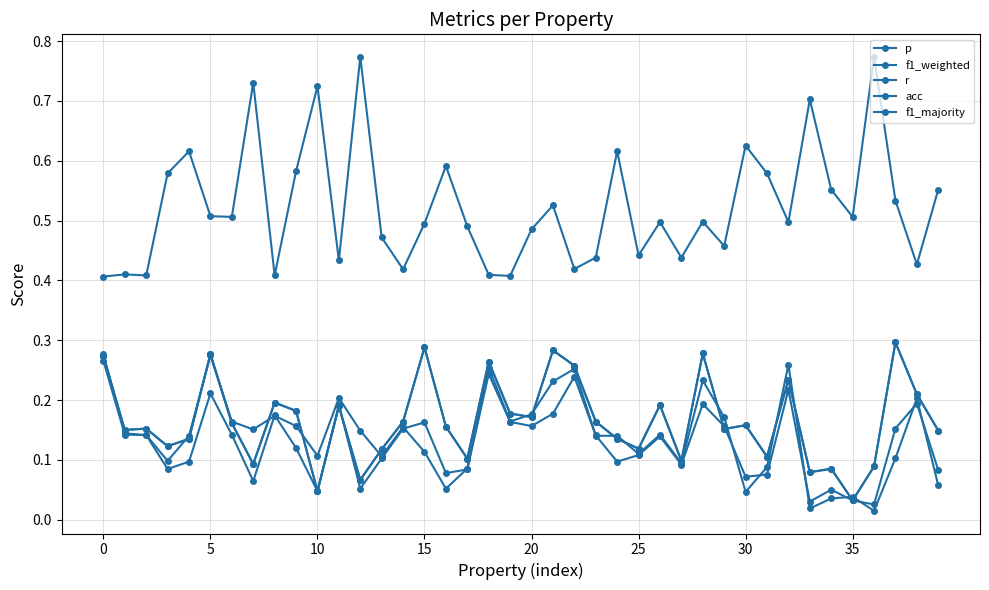

How many interior local valleys does the r series have?

13